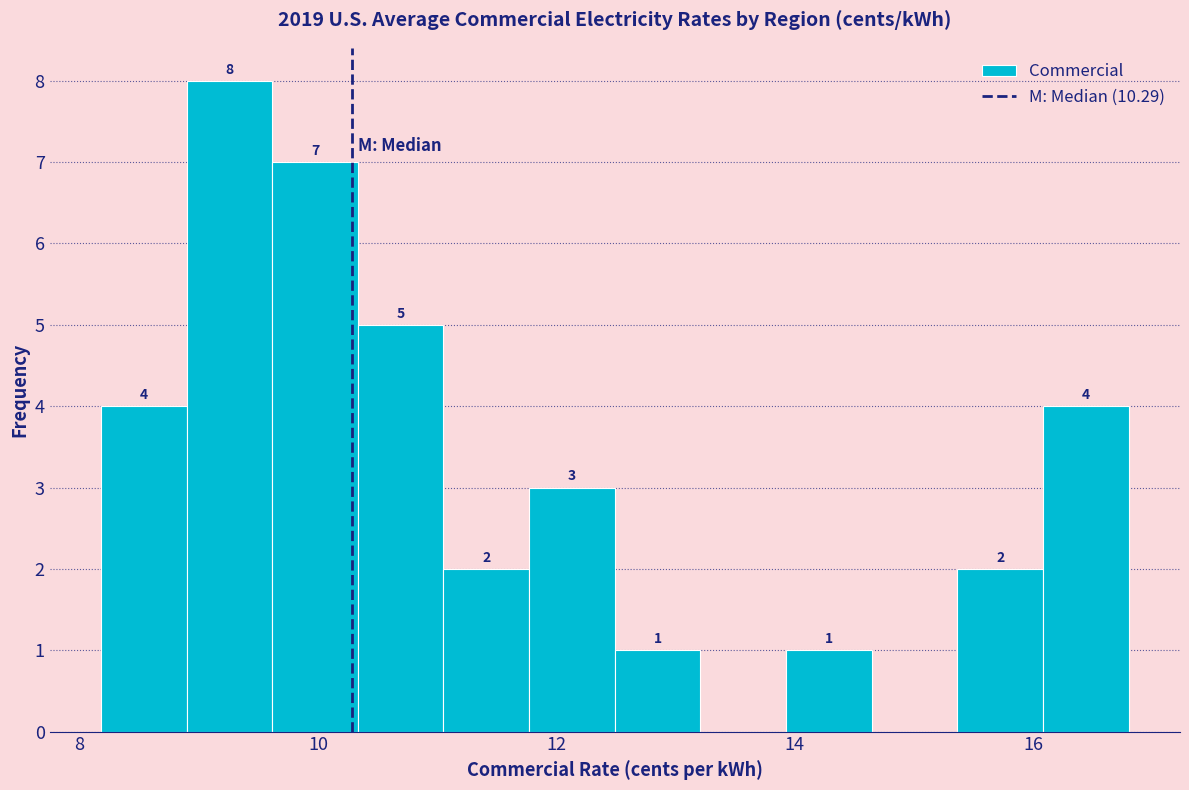

Read against the x-axis, roughly where is the centre of the tallest bar?

9.2